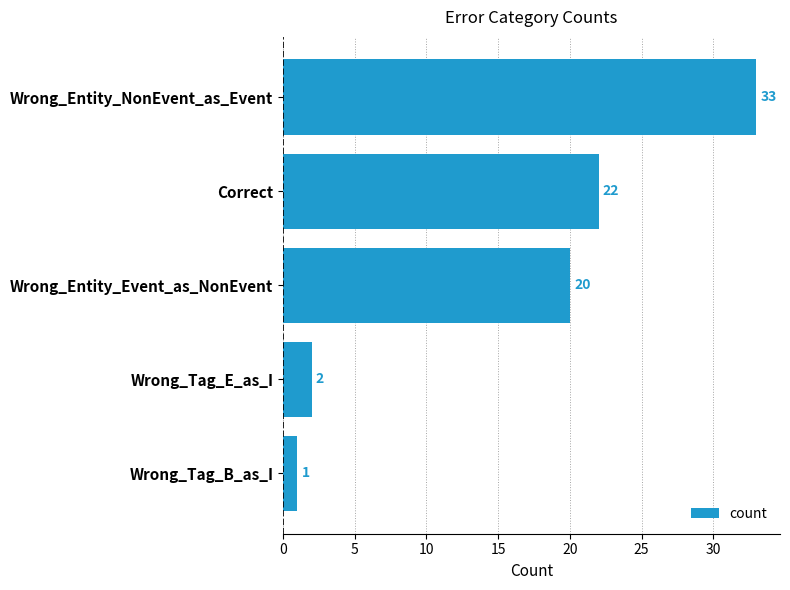

Reading top to bottom, what are all the values shown in this chart?

33	22	20	2	1